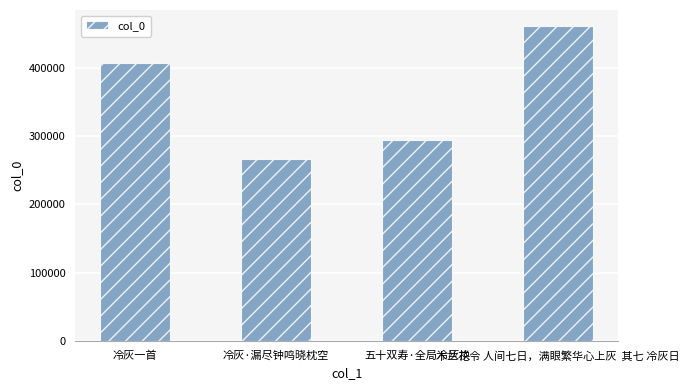

Reading left to right, transcribe all the data shown in this chart.

冷灰一首=406958	冷灰·漏尽钟鸣晓枕空=265865	五十双寿·全局冷灰换=294484	木兰花令 人间七日，满眼繁华心上灰  其七 冷灰日=461940